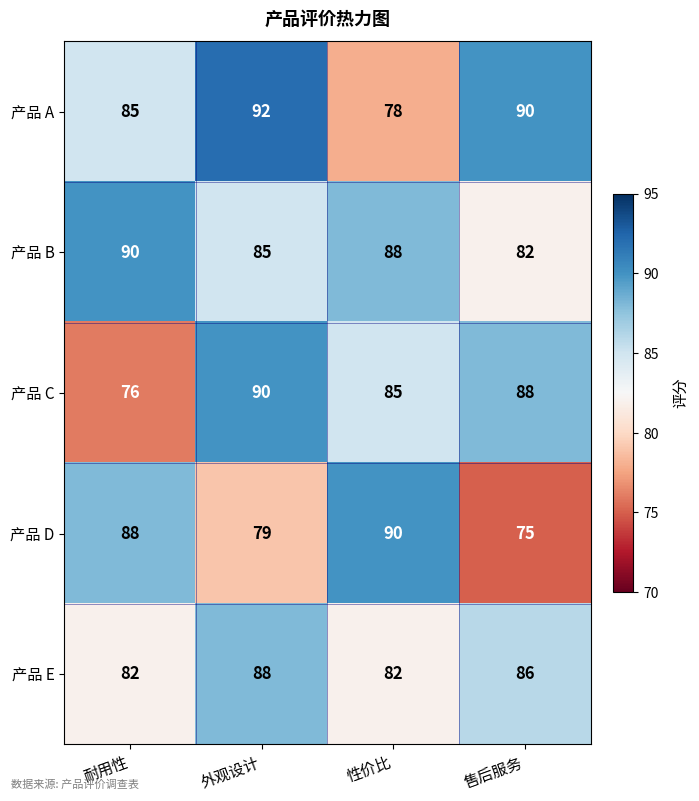

What is the difference between the highest and lowest values at 性价比?

12